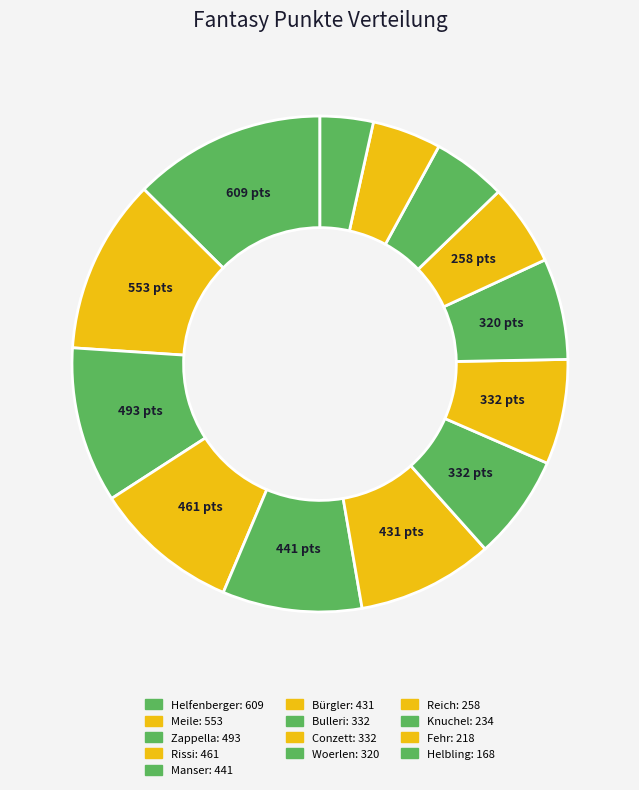

Does any single category account for the majority?

No